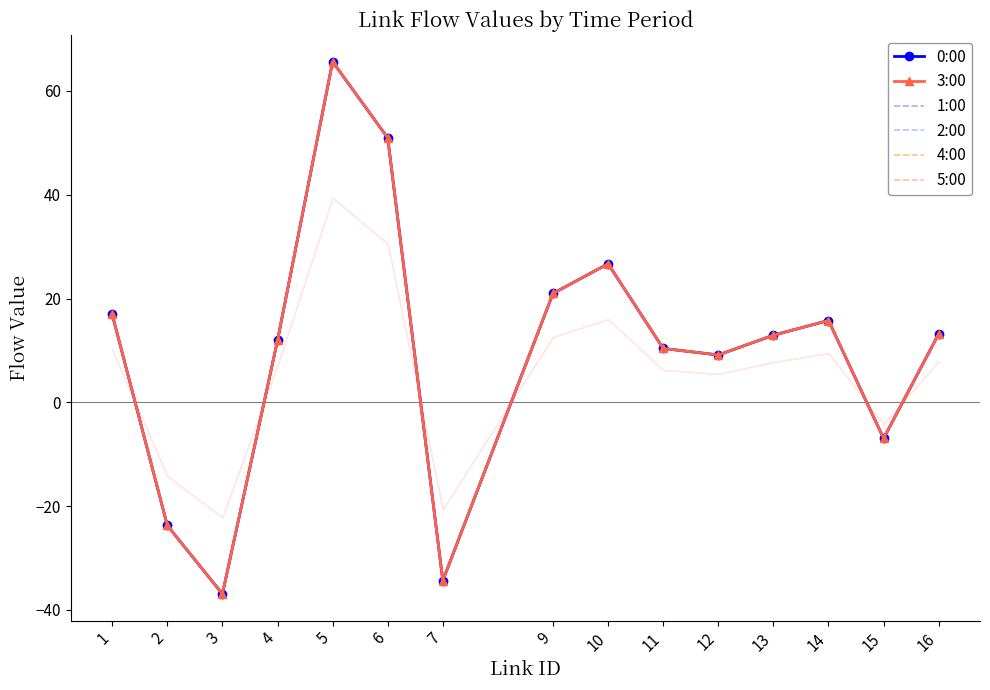

What are all the series names shown in the legend?

0:00, 3:00, 1:00, 2:00, 4:00, 5:00